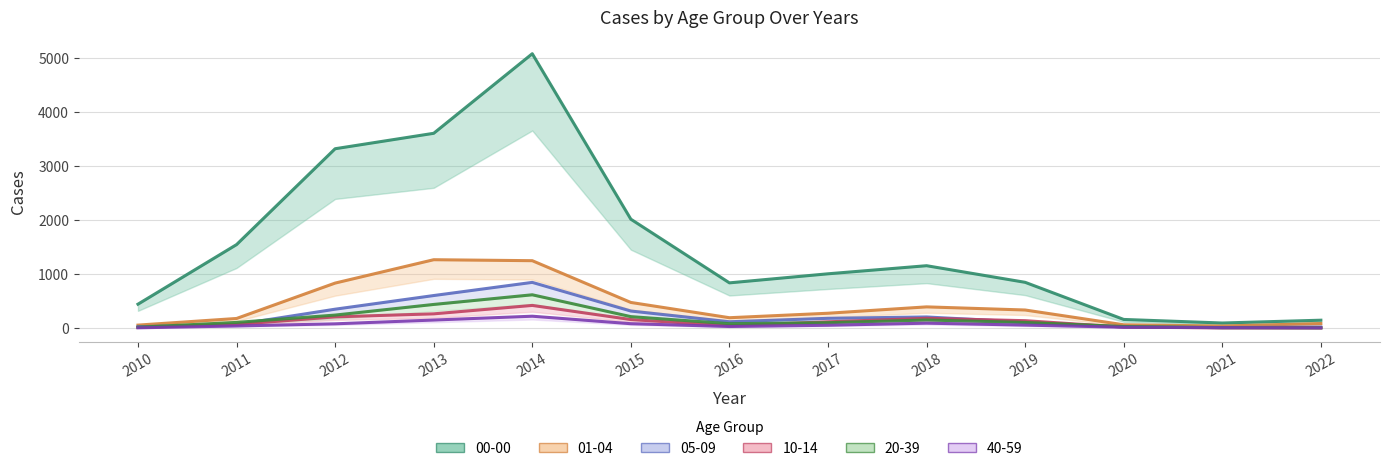

The value of 05-09 at 2011 is 31. True or false?

False